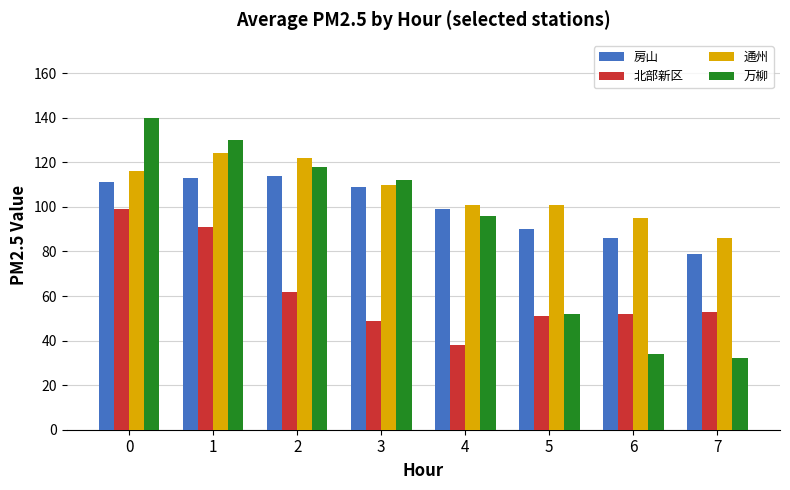

Is it true that 通州 equals 25 at 3?

False